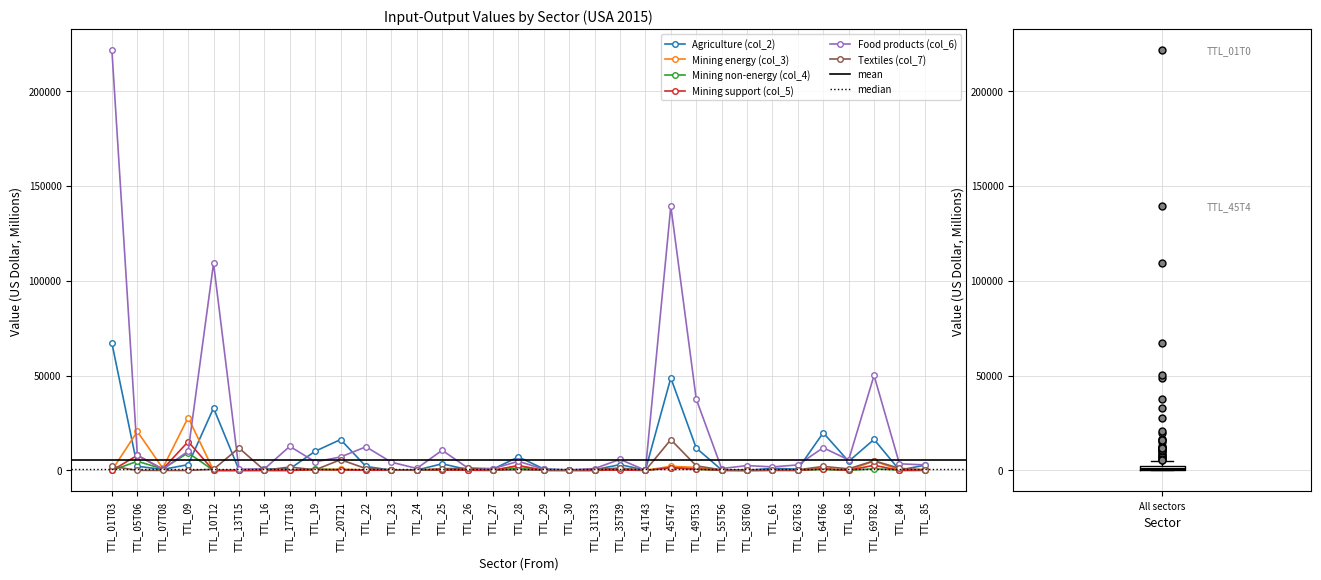

How many interior local valleys does the Agriculture (col_2) series have?

10